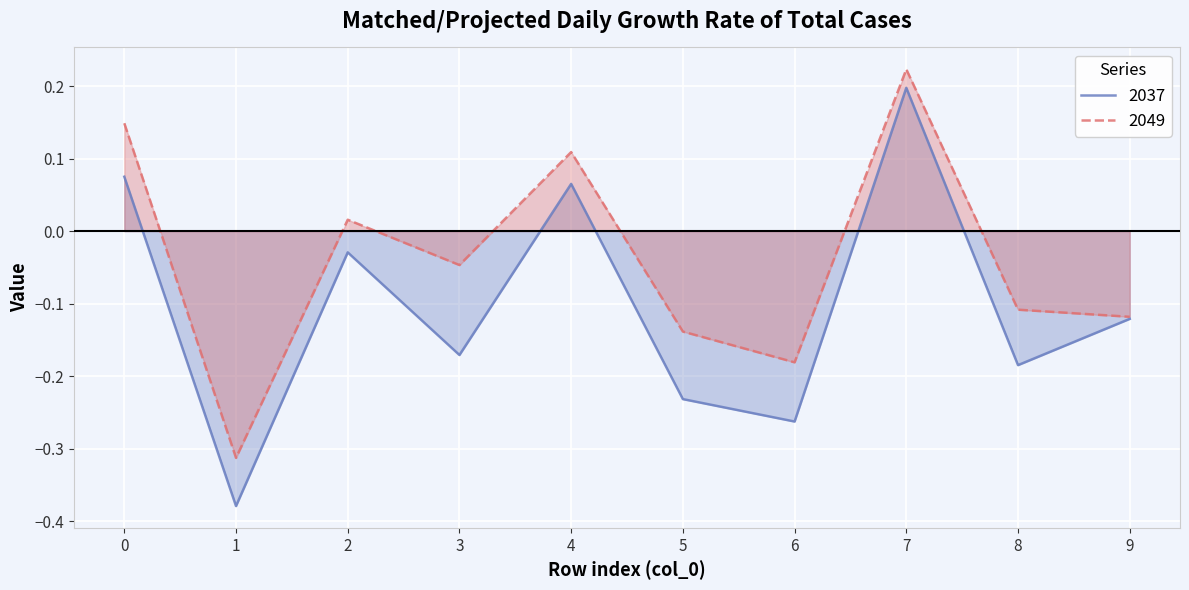

Reading right to left, transcribe all the data shown in this chart.

2037: 9=-0.1	8=-0.2	7=0.2	6=-0.3	5=-0.2	4=0.1	3=-0.2	2=-0.0	1=-0.4	0=0.1
2049: 9=-0.1	8=-0.1	7=0.2	6=-0.2	5=-0.1	4=0.1	3=-0.0	2=0.0	1=-0.3	0=0.1